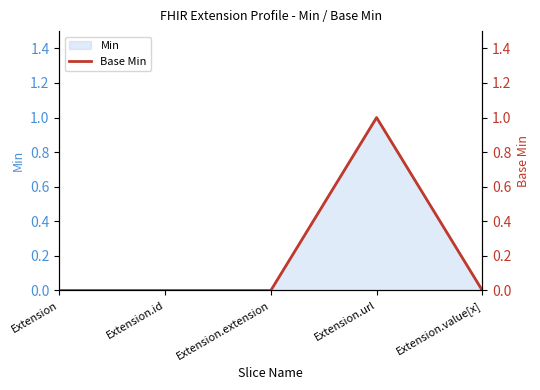

What position from the right is Extension?

5